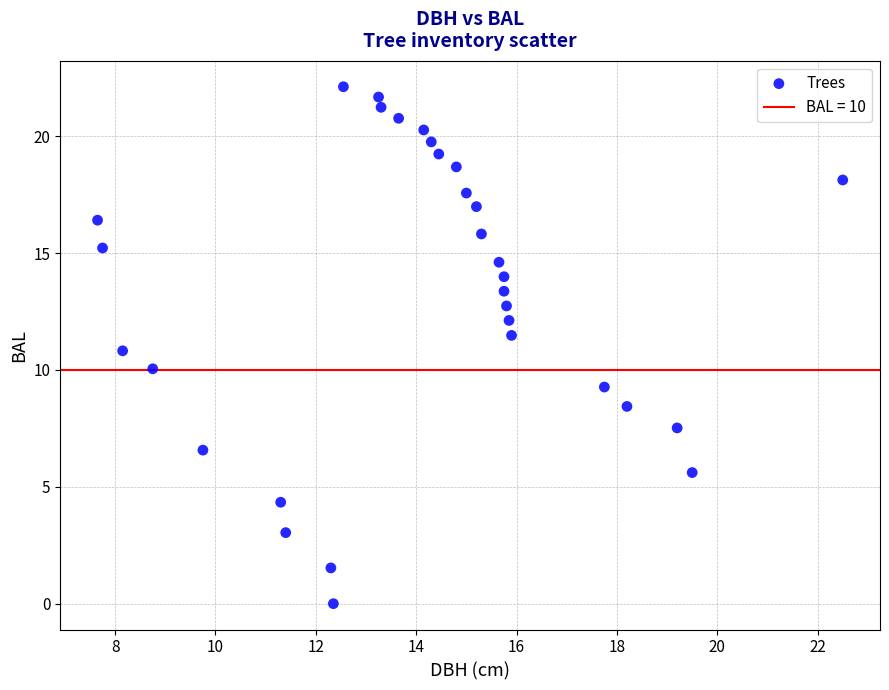

What is the range of X values (max minus min)?

14.8